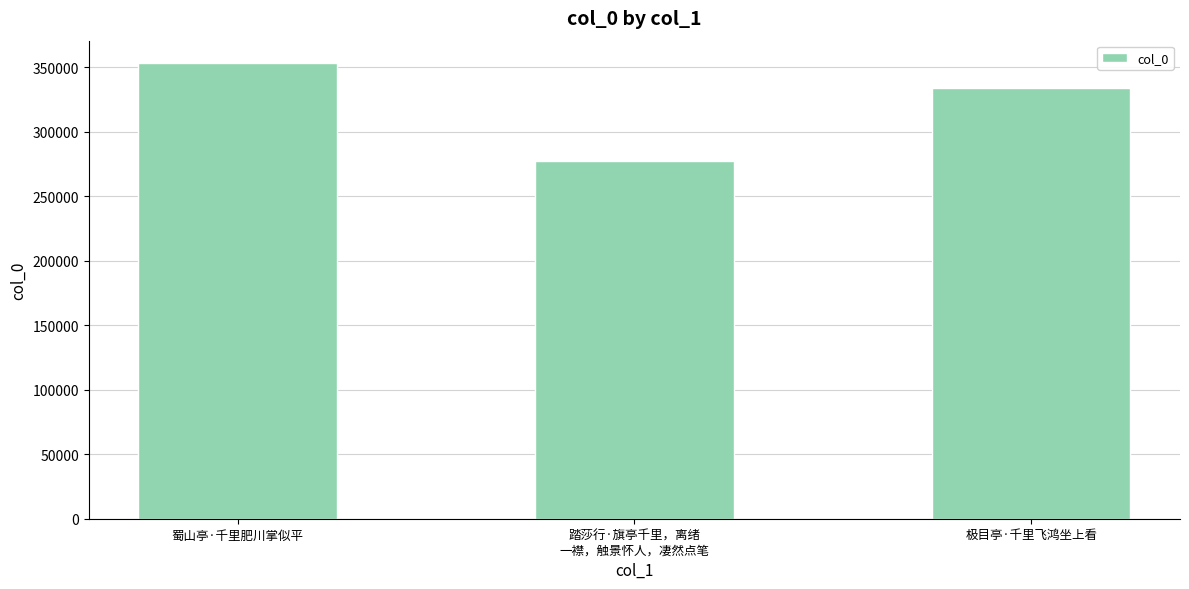

Are the bars horizontal?

No